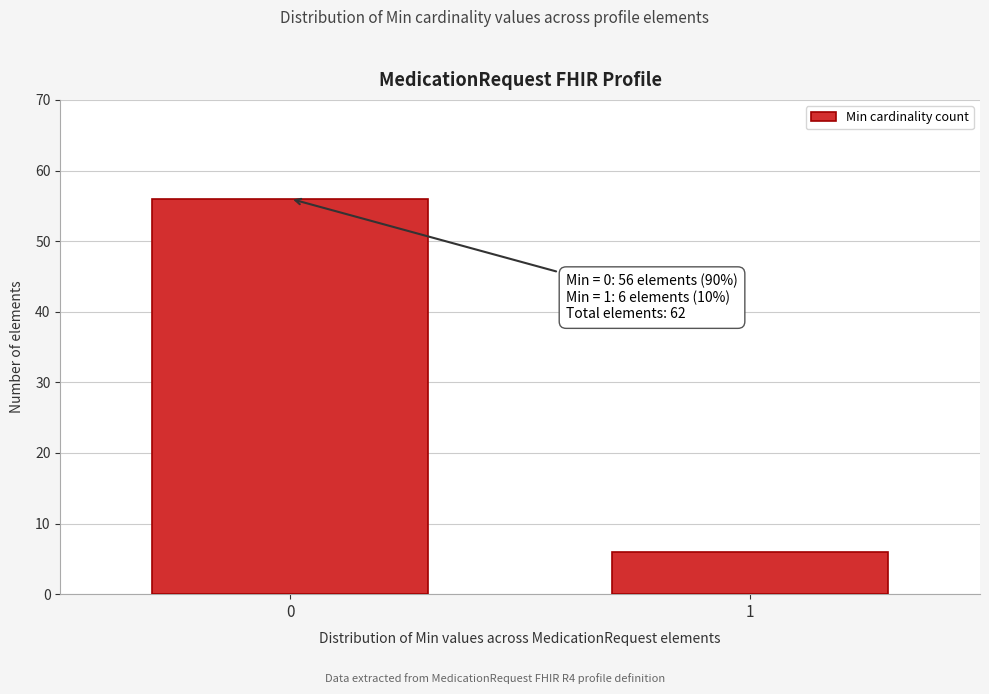

Reading right to left, transcribe all the data shown in this chart.

6	56